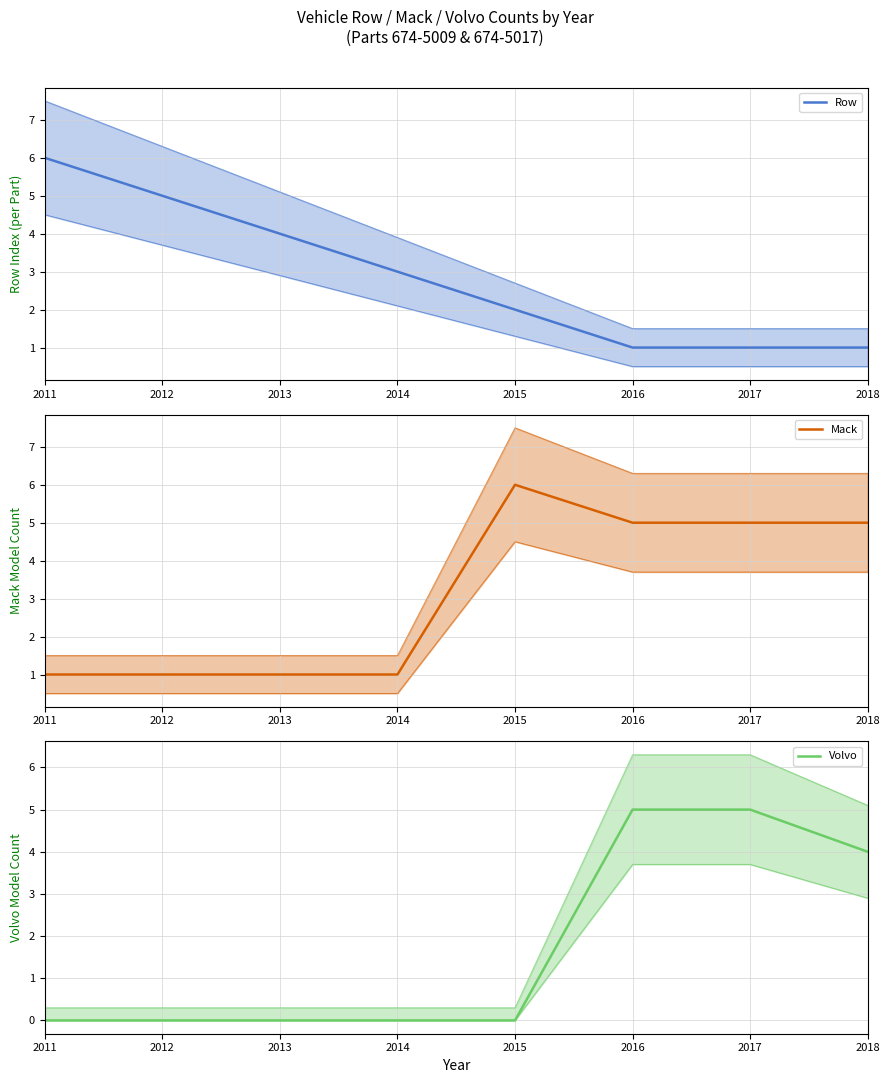

What is the difference between the highest and lowest values at 2011?

6